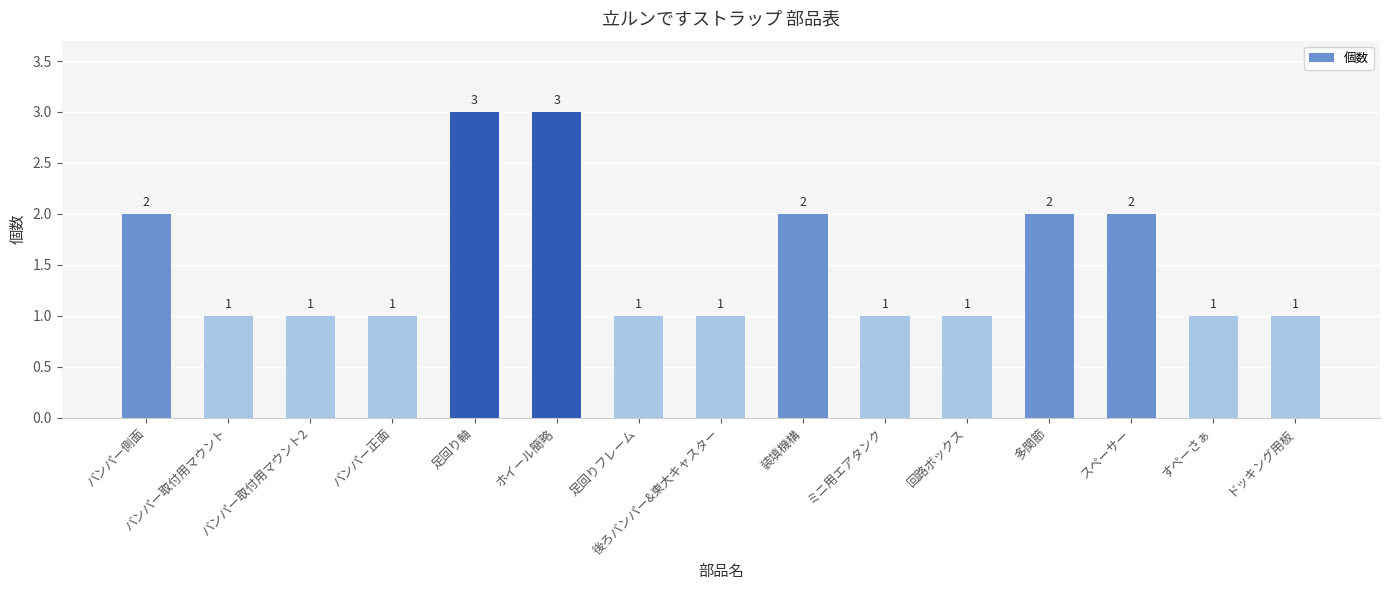

What is the maximum value shown in the chart?

3